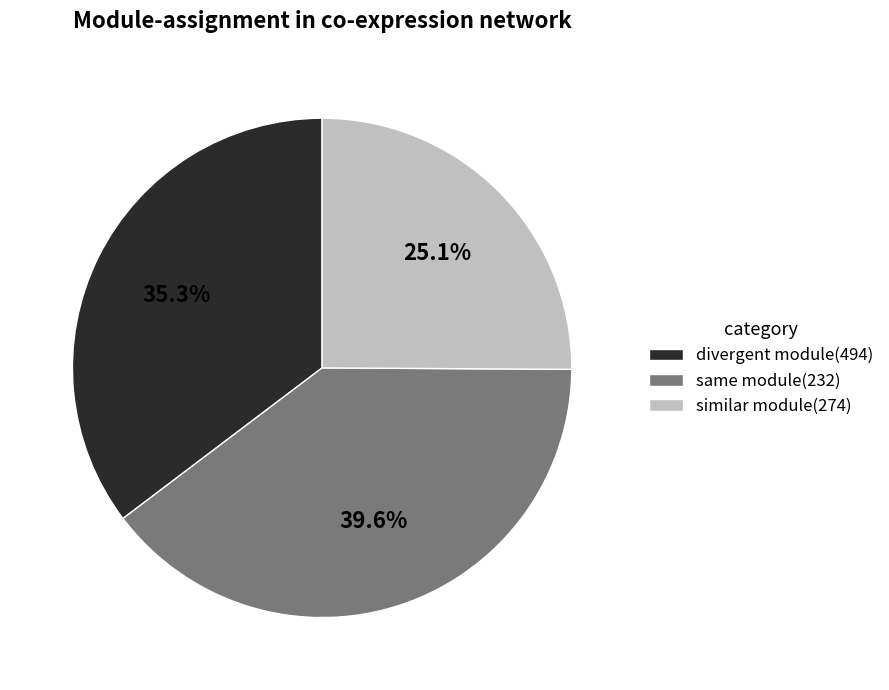

What is the ratio of the value at same module(232) to the value at similar module(274)?

1.6